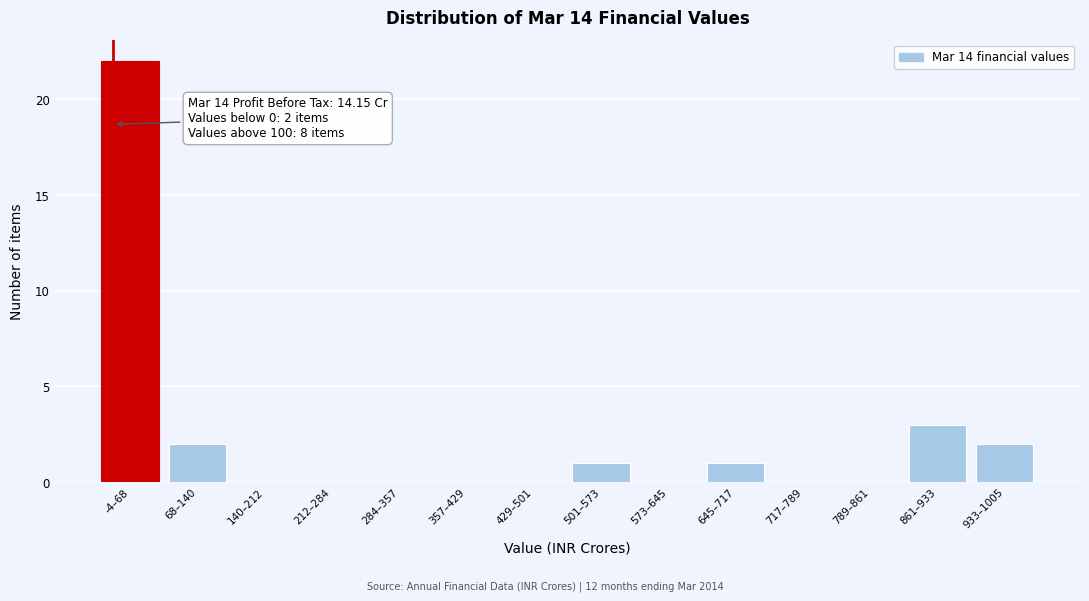

Reading left to right, list all the values displayed in this chart.

-4–68=22	68–140=2	140–212=0	212–284=0	284–357=0	357–429=0	429–501=0	501–573=1	573–645=0	645–717=1	717–789=0	789–861=0	861–933=3	933–1005=2